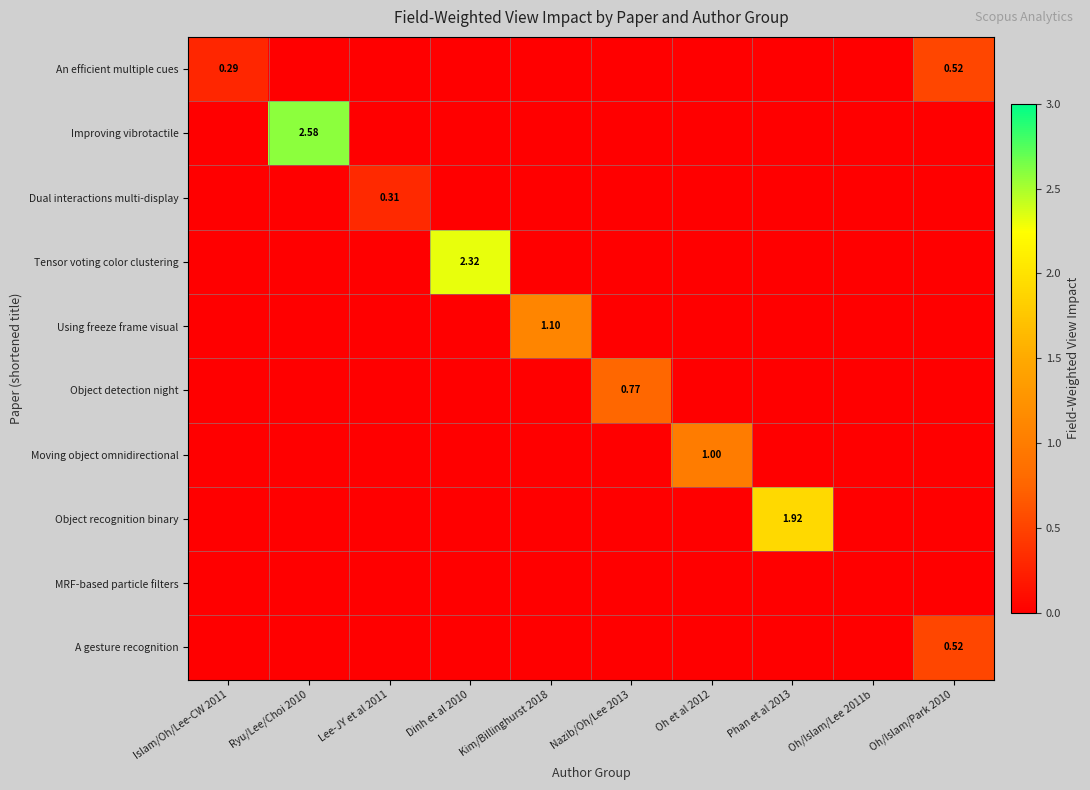

What is the average value of the Moving object omnidirectional series?

0.1